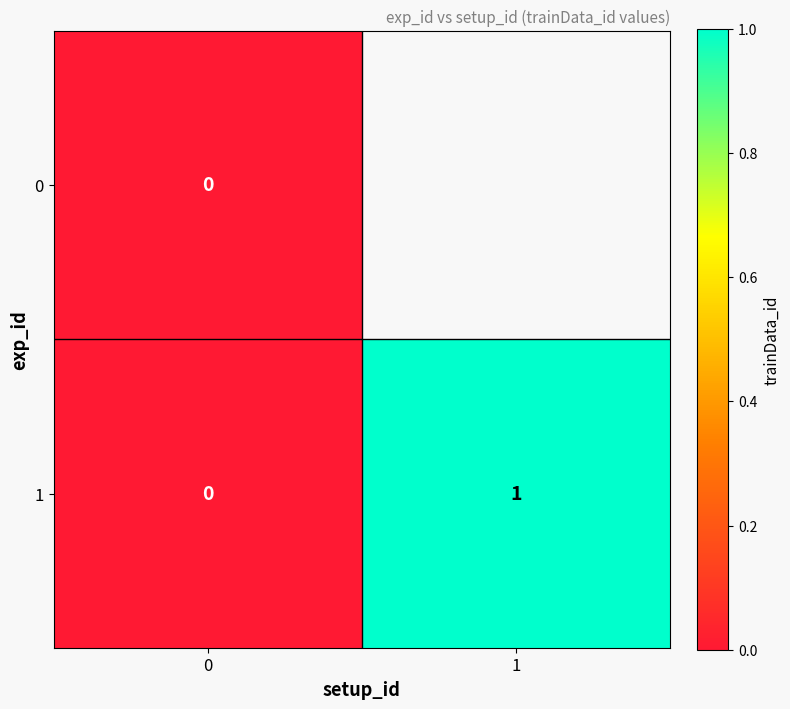

Rank the categories by 1 value from lowest to highest.

0, 1